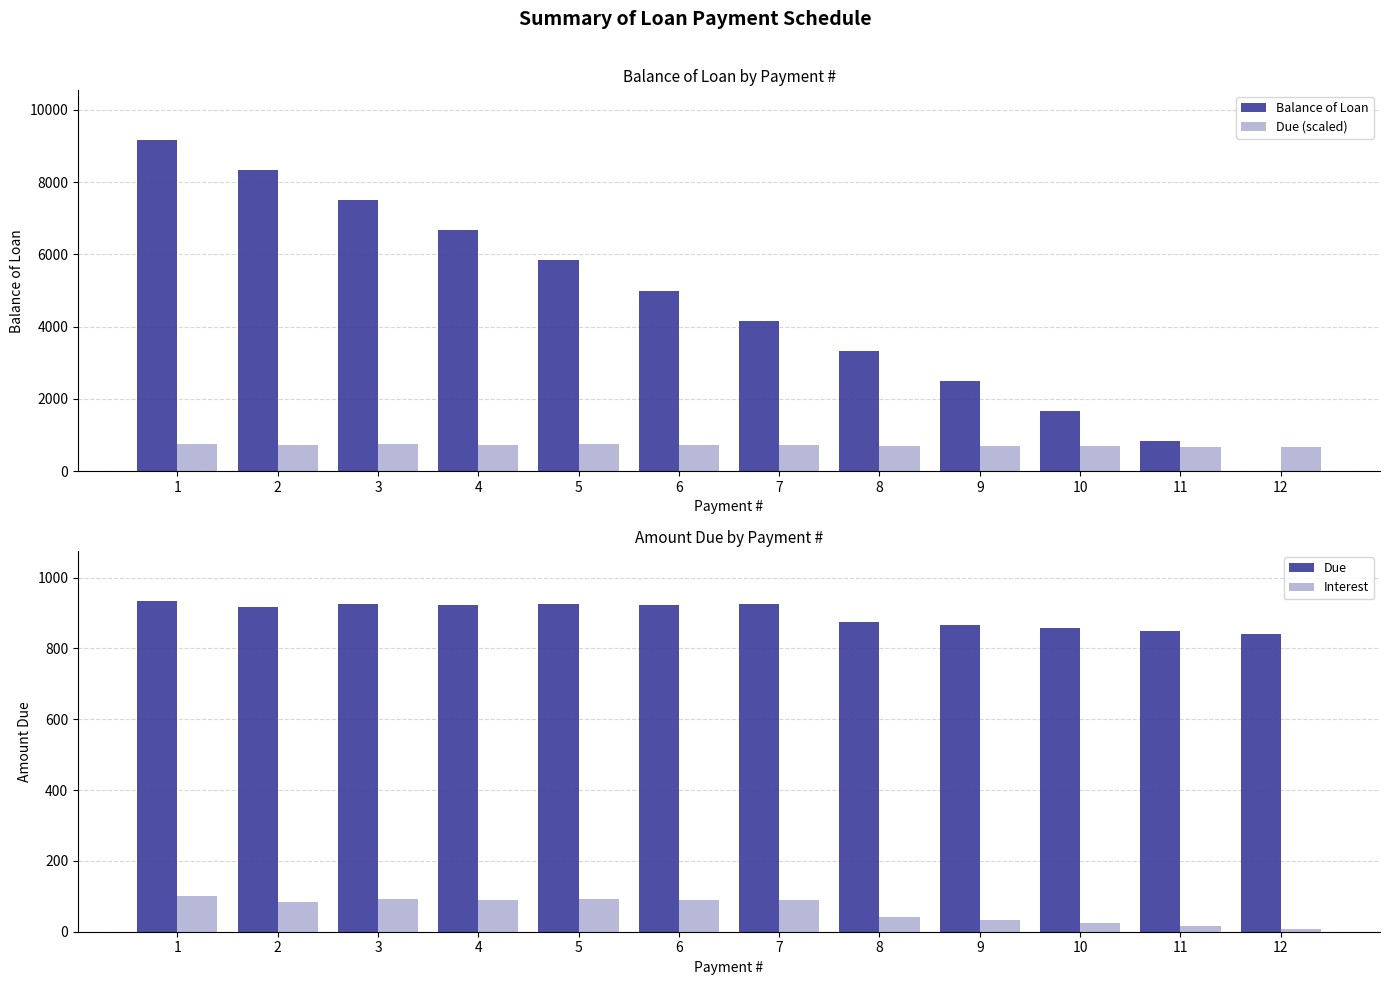

What is the difference between the maximum and minimum values in the Due (scaled) series?

74.7